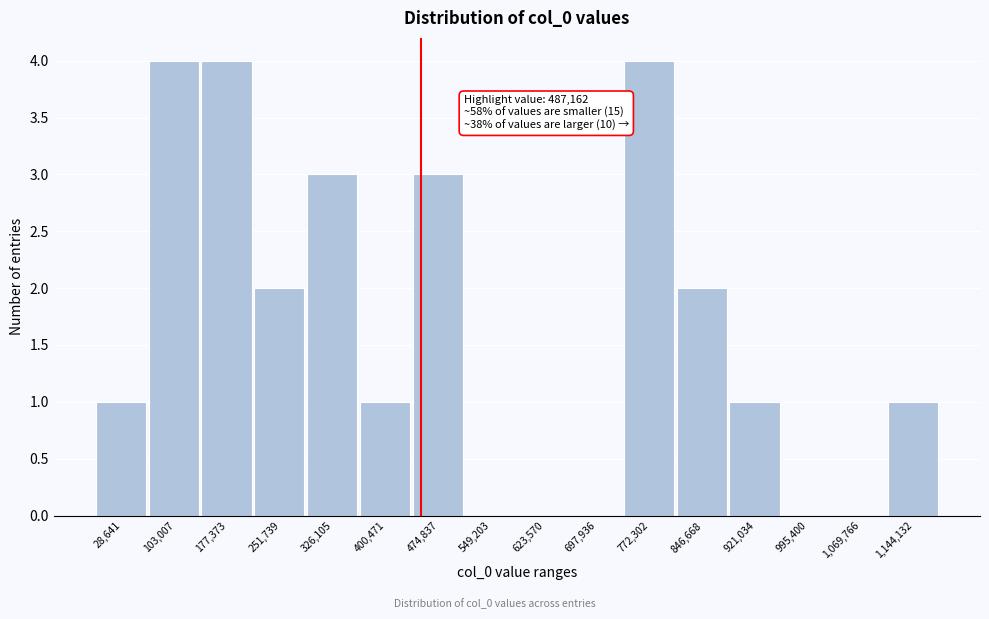

Reading left to right, what are all the values shown in this chart?

28,641=1	103,007=4	177,373=4	251,739=2	326,105=3	400,471=1	474,837=3	549,203=0	623,570=0	697,936=0	772,302=4	846,668=2	921,034=1	995,400=0	1,069,766=0	1,144,132=1